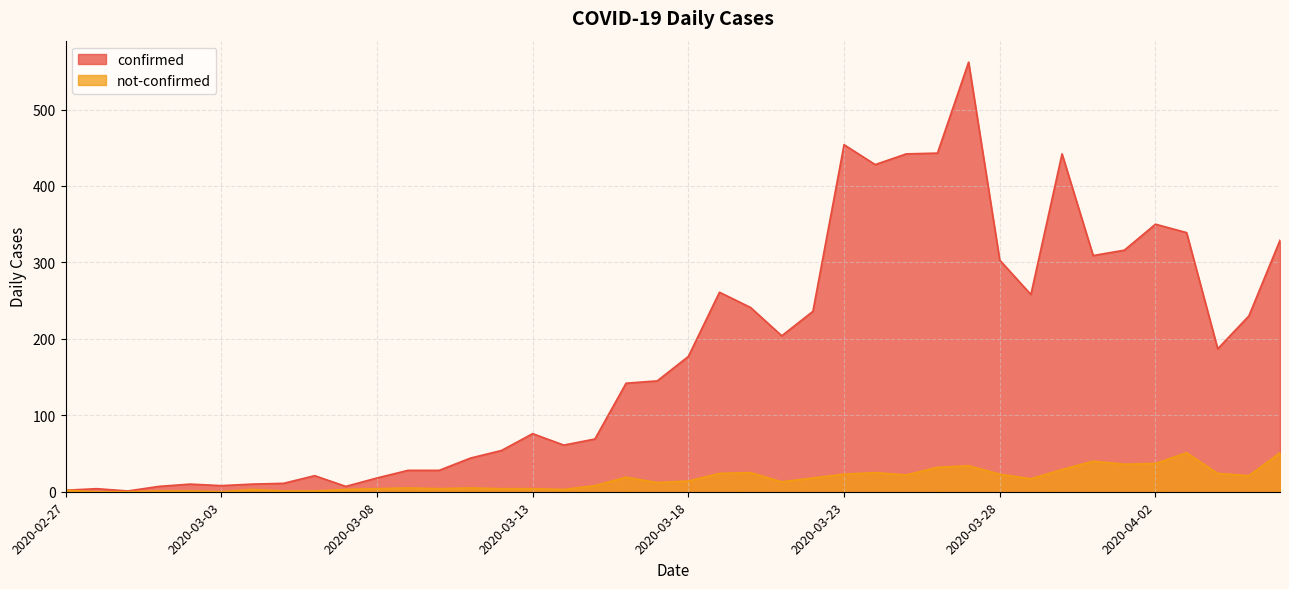

Rank the categories by confirmed value from highest to lowest.

2020-03-27, 2020-03-23, 2020-03-26, 2020-03-25, 2020-03-30, 2020-03-24, 2020-04-02, 2020-04-03, 2020-04-06, 2020-04-01, 2020-03-31, 2020-03-28, 2020-03-19, 2020-03-29, 2020-03-20, 2020-03-22, 2020-04-05, 2020-03-21, 2020-04-04, 2020-03-18, 2020-03-17, 2020-03-16, 2020-03-13, 2020-03-15, 2020-03-14, 2020-03-12, 2020-03-11, 2020-03-09, 2020-03-10, 2020-03-06, 2020-03-08, 2020-03-05, 2020-03-02, 2020-03-04, 2020-03-03, 2020-03-01, 2020-03-07, 2020-02-28, 2020-02-27, 2020-02-29